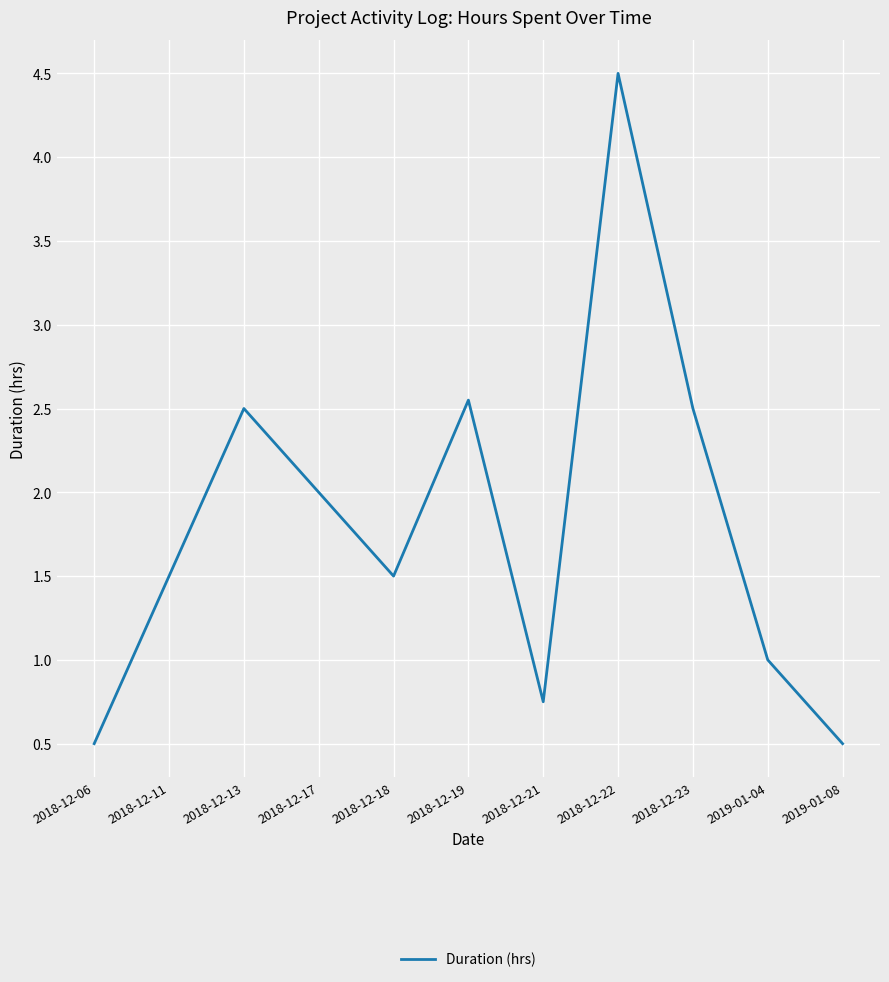

Count the number of data series in this chart.

1